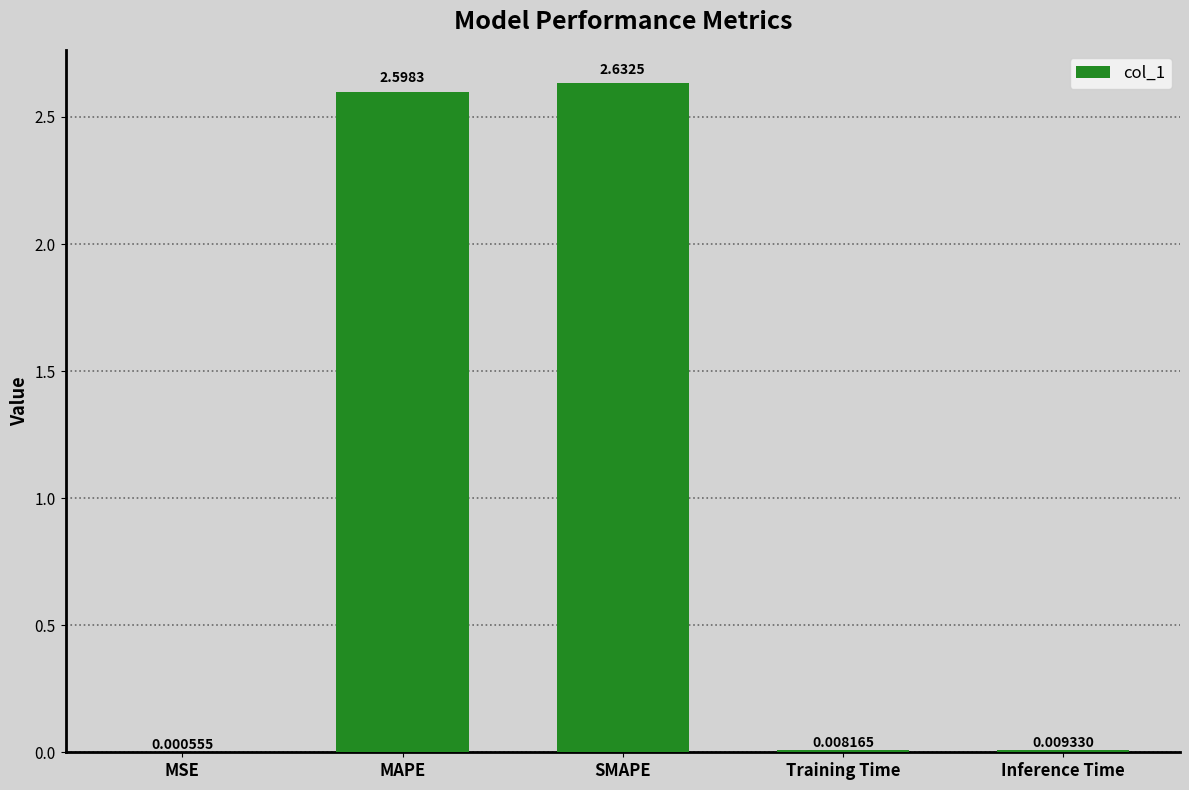

What is the sum of all values?

5.2